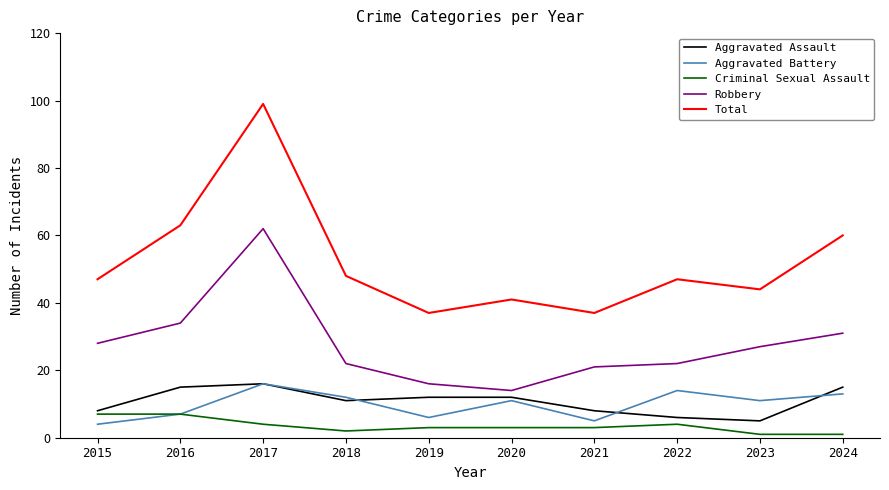

What is the minimum value for Aggravated Assault?

5